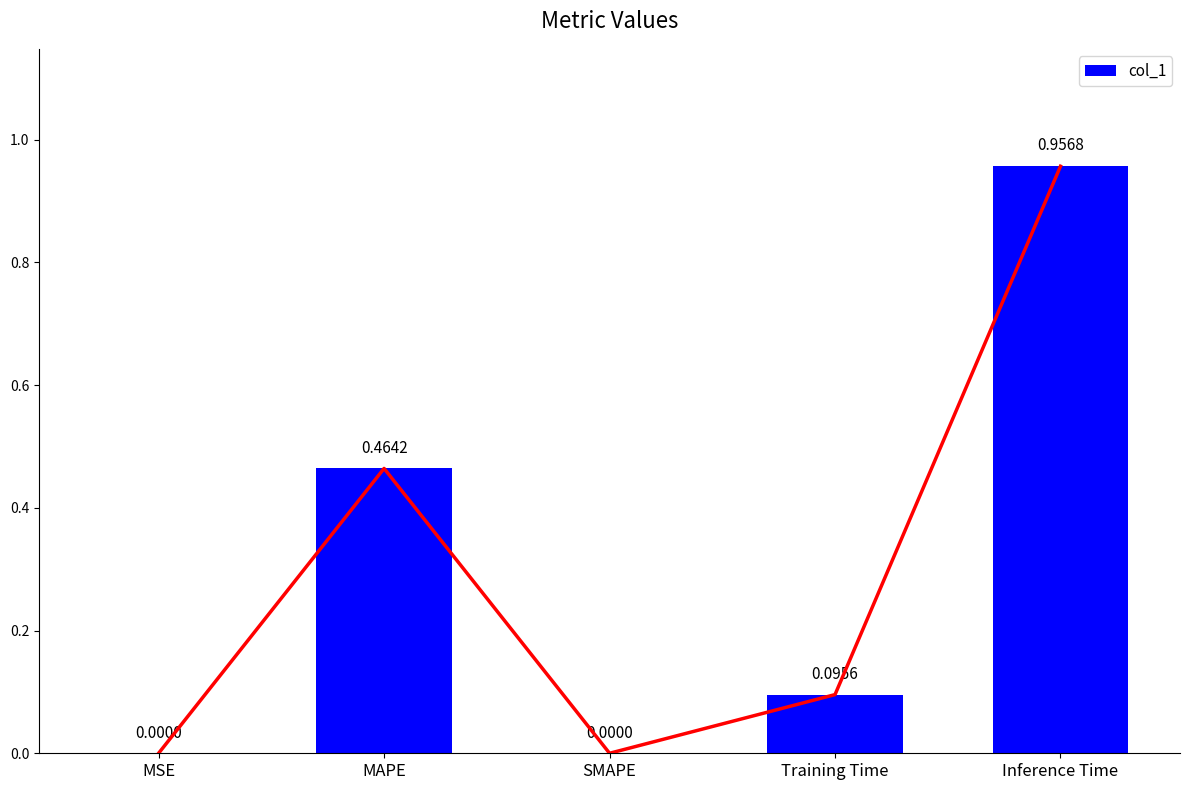

Rank the categories by value from lowest to highest.

SMAPE, MSE, Training Time, MAPE, Inference Time